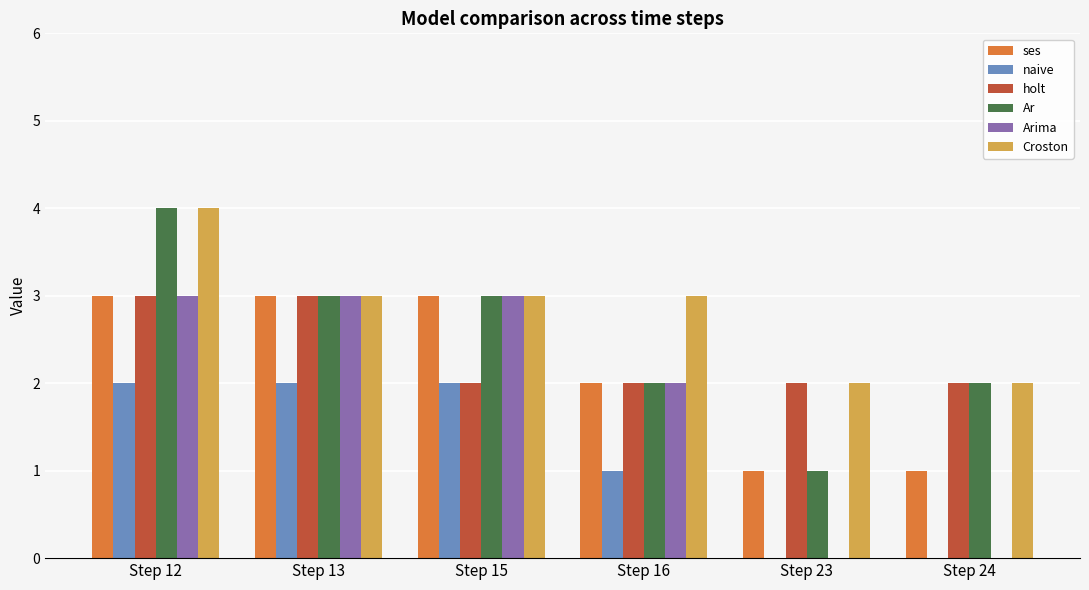

How many groups of bars are there?

6